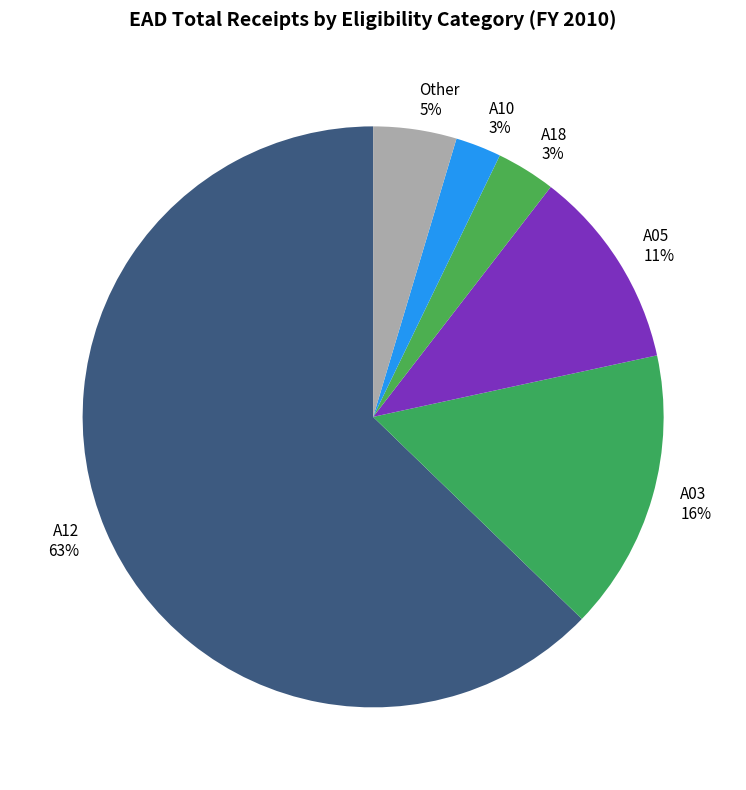

To the nearest percent, what percentage of the pie is Other 5%?

5%